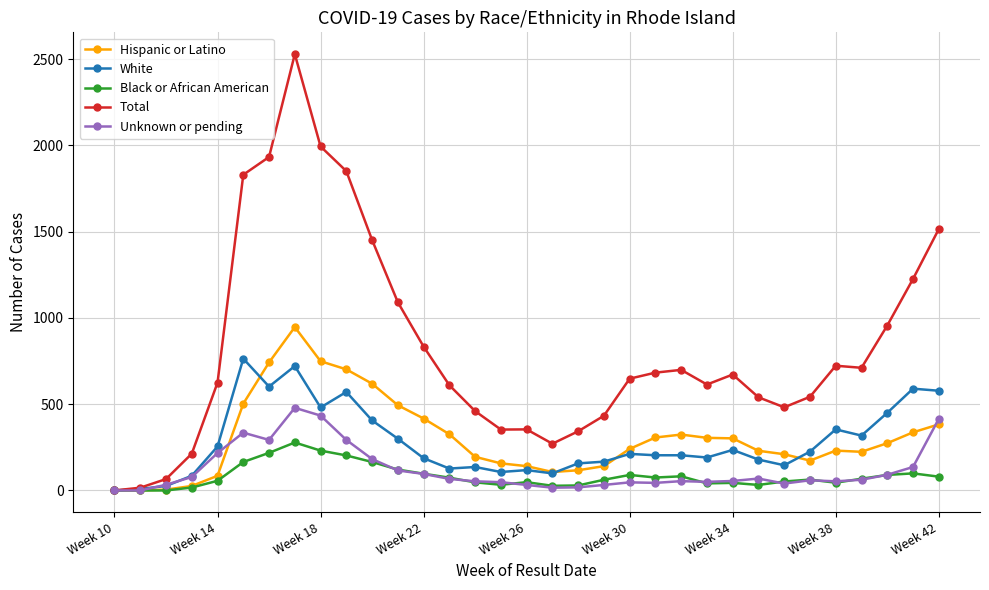

What is the difference between the maximum and minimum values in the Hispanic or Latino series?

947